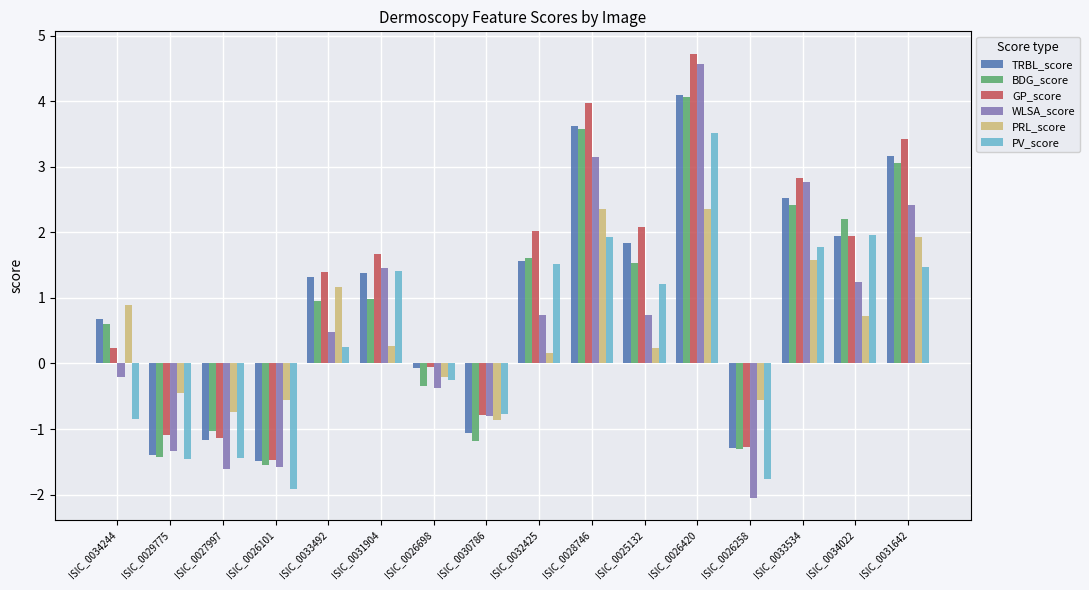

The GP_score series shows 1.9 at ISIC_0034022. True or false?

True